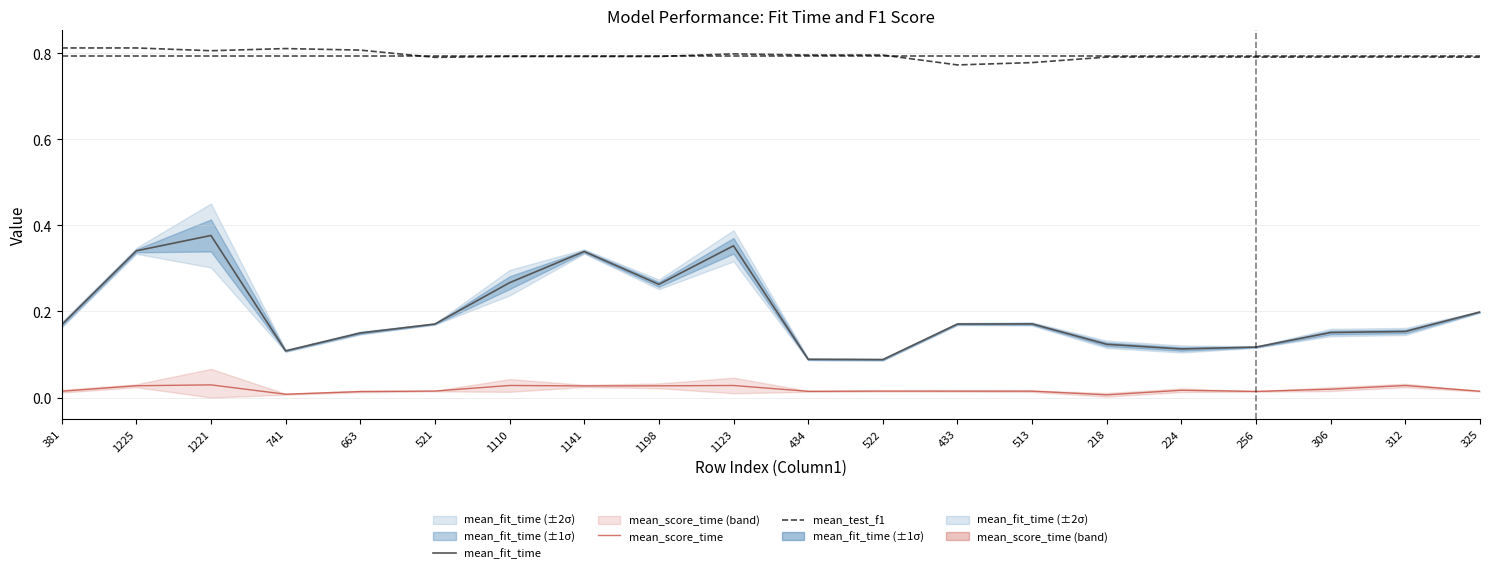

Rank the series at 224 from lowest to highest value.

mean_score_time, mean_fit_time, mean_test_f1